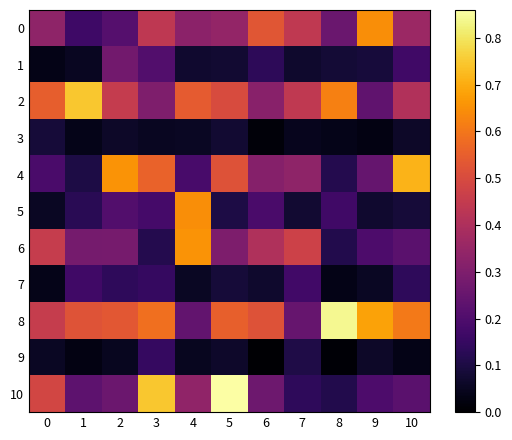

Reading left to right, extract all data points from this chart.

0: 0=0.3	1=0.2	2=0.2	3=0.4	4=0.3	5=0.3	6=0.5	7=0.4	8=0.3	9=0.6	10=0.4
1: 0=0.0	1=0.1	2=0.3	3=0.2	4=0.1	5=0.1	6=0.1	7=0.1	8=0.1	9=0.1	10=0.2
2: 0=0.5	1=0.7	2=0.5	3=0.3	4=0.5	5=0.5	6=0.3	7=0.4	8=0.6	9=0.2	10=0.4
3: 0=0.1	1=0.0	2=0.1	3=0.1	4=0.1	5=0.1	6=0.0	7=0.0	8=0.0	9=0.0	10=0.1
4: 0=0.2	1=0.1	2=0.7	3=0.6	4=0.2	5=0.5	6=0.3	7=0.3	8=0.1	9=0.2	10=0.7
5: 0=0.1	1=0.1	2=0.2	3=0.2	4=0.6	5=0.1	6=0.2	7=0.1	8=0.2	9=0.1	10=0.1
6: 0=0.5	1=0.3	2=0.3	3=0.1	4=0.7	5=0.3	6=0.4	7=0.5	8=0.1	9=0.2	10=0.2
7: 0=0.0	1=0.2	2=0.1	3=0.1	4=0.1	5=0.1	6=0.1	7=0.2	8=0.0	9=0.1	10=0.1
8: 0=0.5	1=0.5	2=0.5	3=0.6	4=0.2	5=0.6	6=0.5	7=0.3	8=0.8	9=0.7	10=0.6
9: 0=0.1	1=0.0	2=0.0	3=0.1	4=0.0	5=0.1	6=0.0	7=0.1	8=0.0	9=0.1	10=0.0
10: 0=0.5	1=0.2	2=0.3	3=0.7	4=0.3	5=0.9	6=0.3	7=0.1	8=0.1	9=0.2	10=0.2